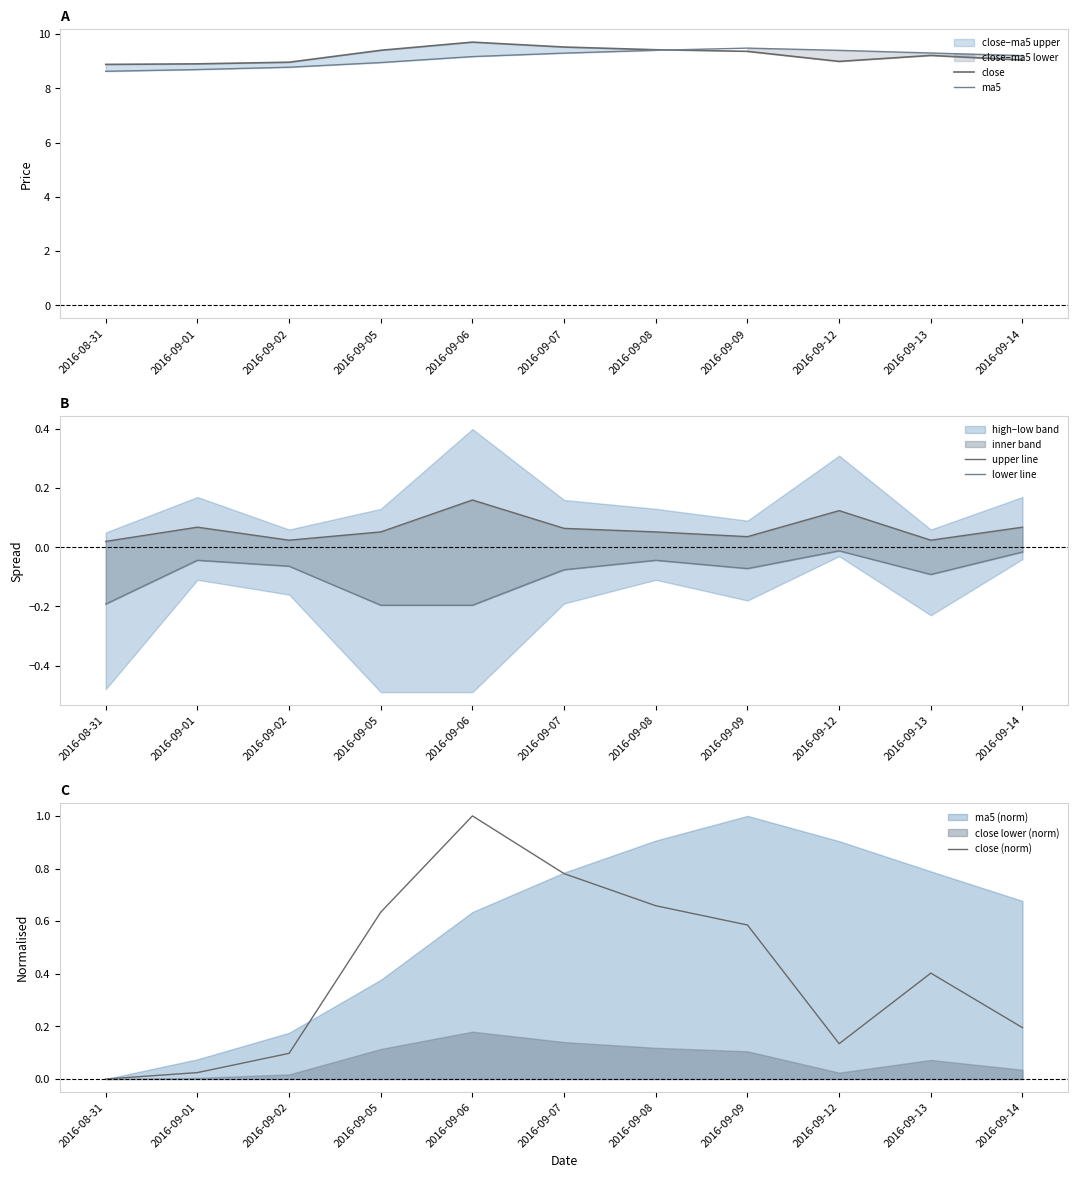

What is the minimum value shown in the chart?

-0.2